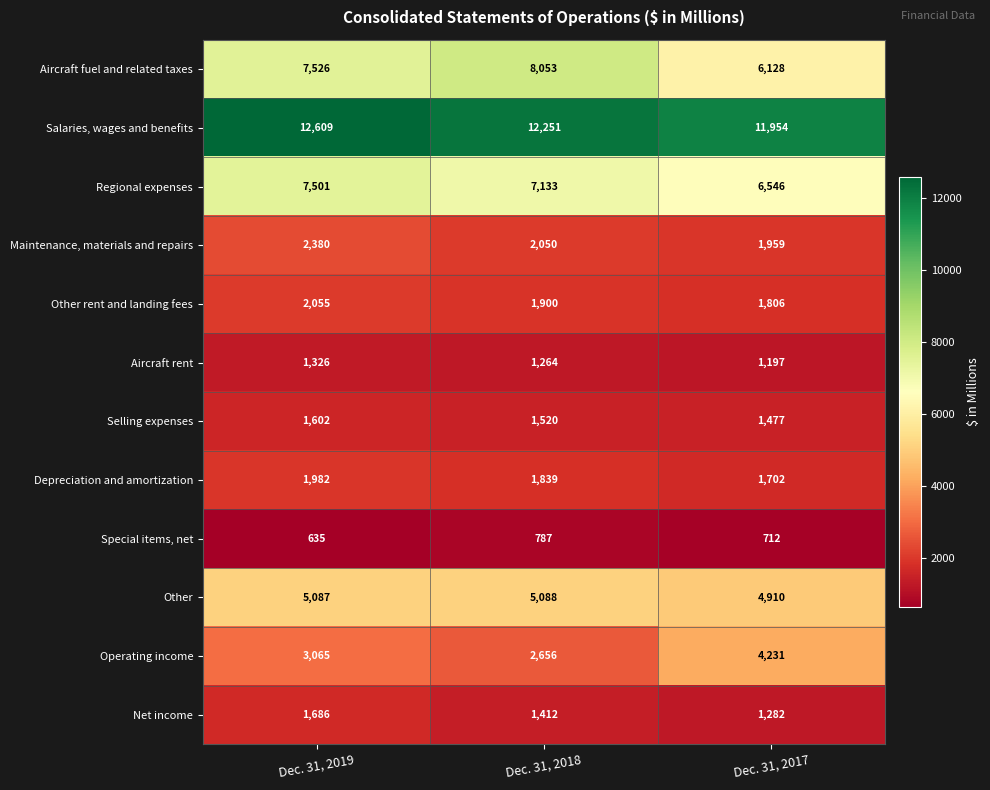

Read the Regional expenses value at Dec. 31, 2019, to the nearest 10.

7500